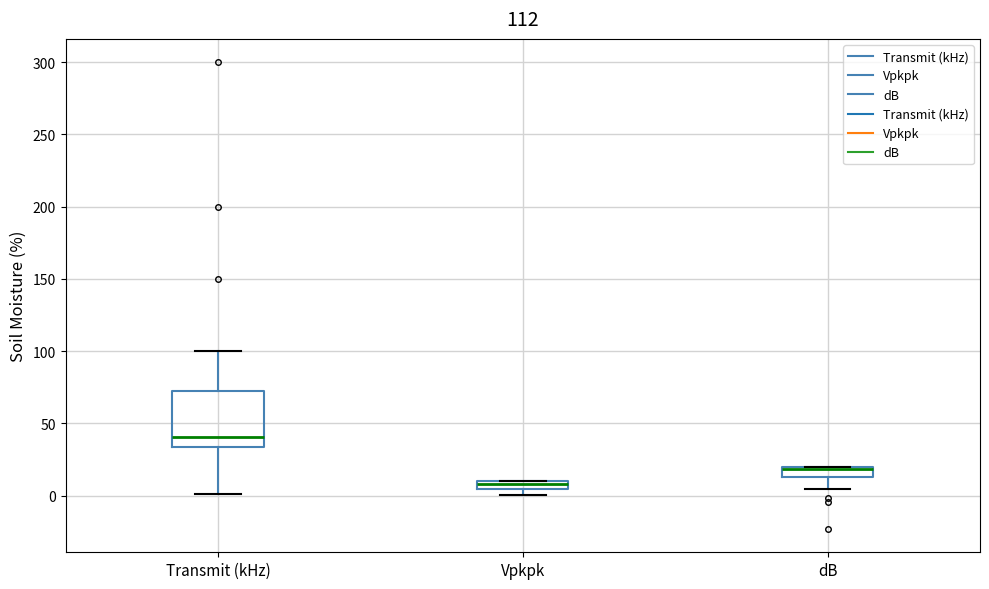

Which box has the lowest median line?

Vpkpk